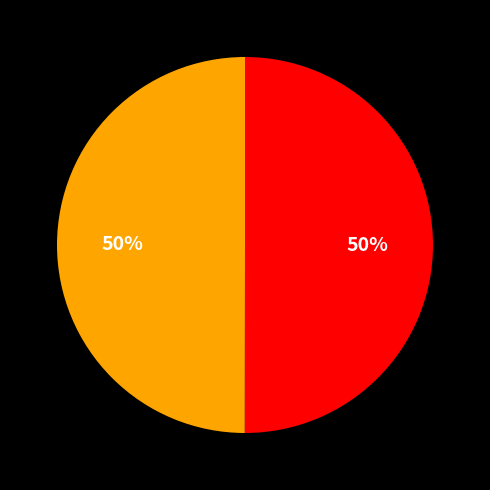

To the nearest percent, what is the average slice percentage?

50%